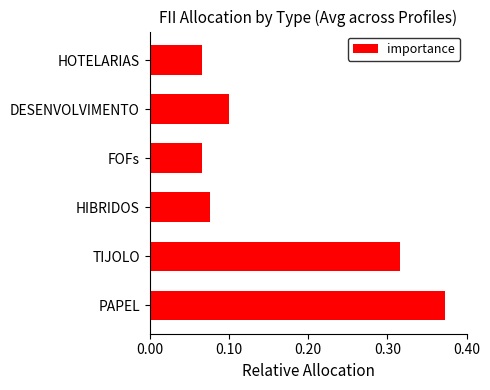

What is the average value?

0.2